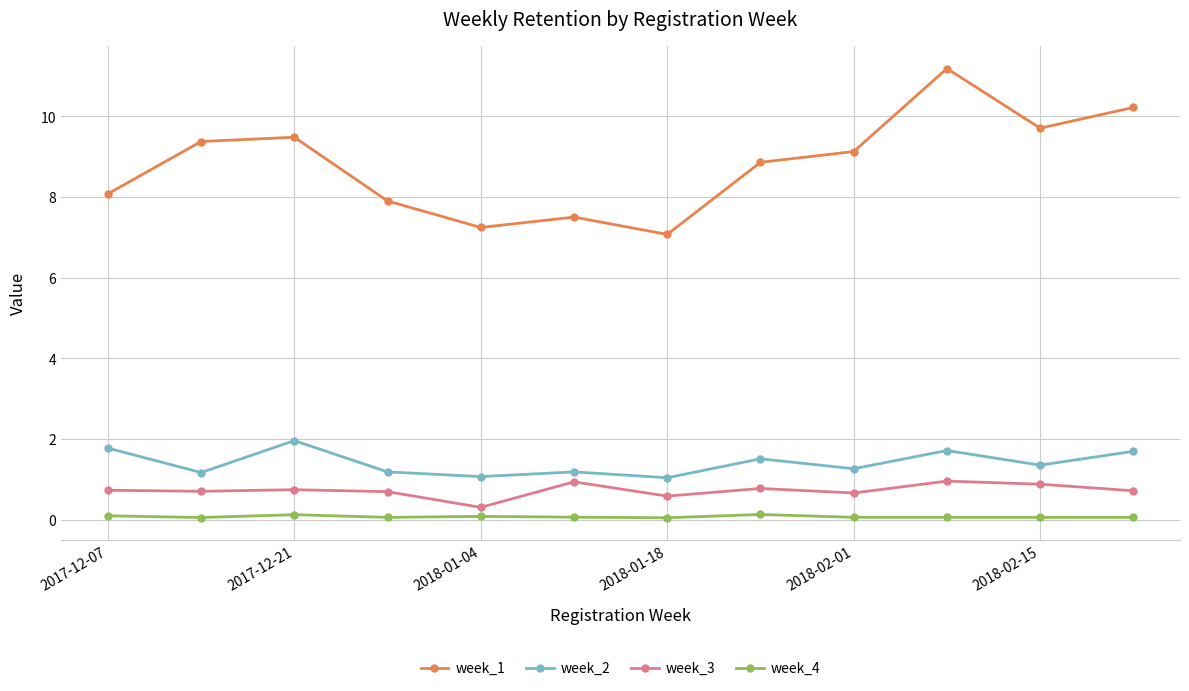

Which series has the largest range (max minus min)?

week_1